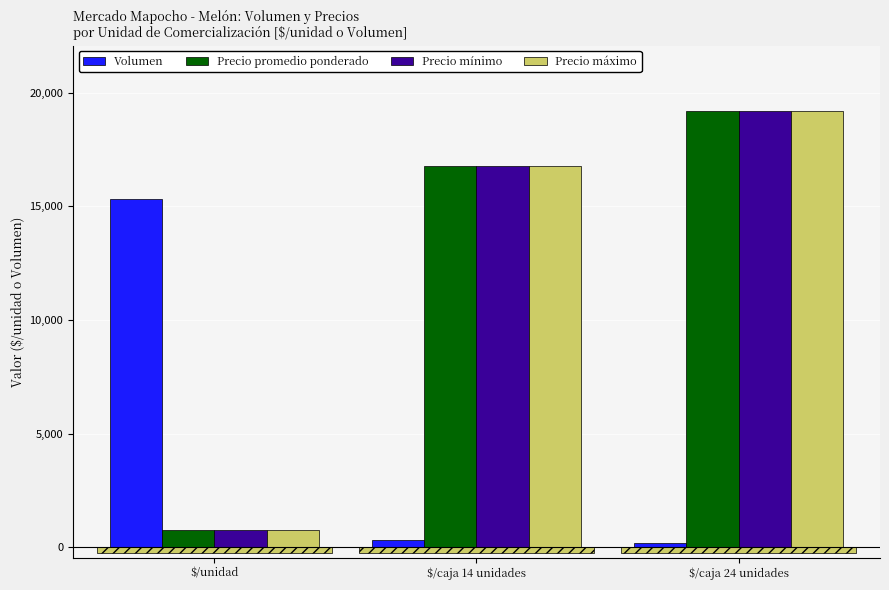

Reading right to left, transcribe all the data shown in this chart.

Volumen: $/caja 24 unidades=200	$/caja 14 unidades=300	$/unidad=15340
Precio promedio ponderado: $/caja 24 unidades=19200	$/caja 14 unidades=16800	$/unidad=770
Precio mínimo: $/caja 24 unidades=19200	$/caja 14 unidades=16800	$/unidad=756
Precio máximo: $/caja 24 unidades=19200	$/caja 14 unidades=16800	$/unidad=783